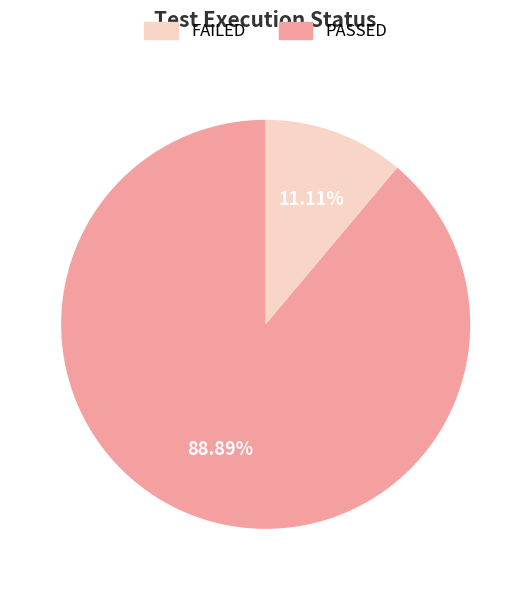

Is there any slice that represents more than half of the pie?

Yes